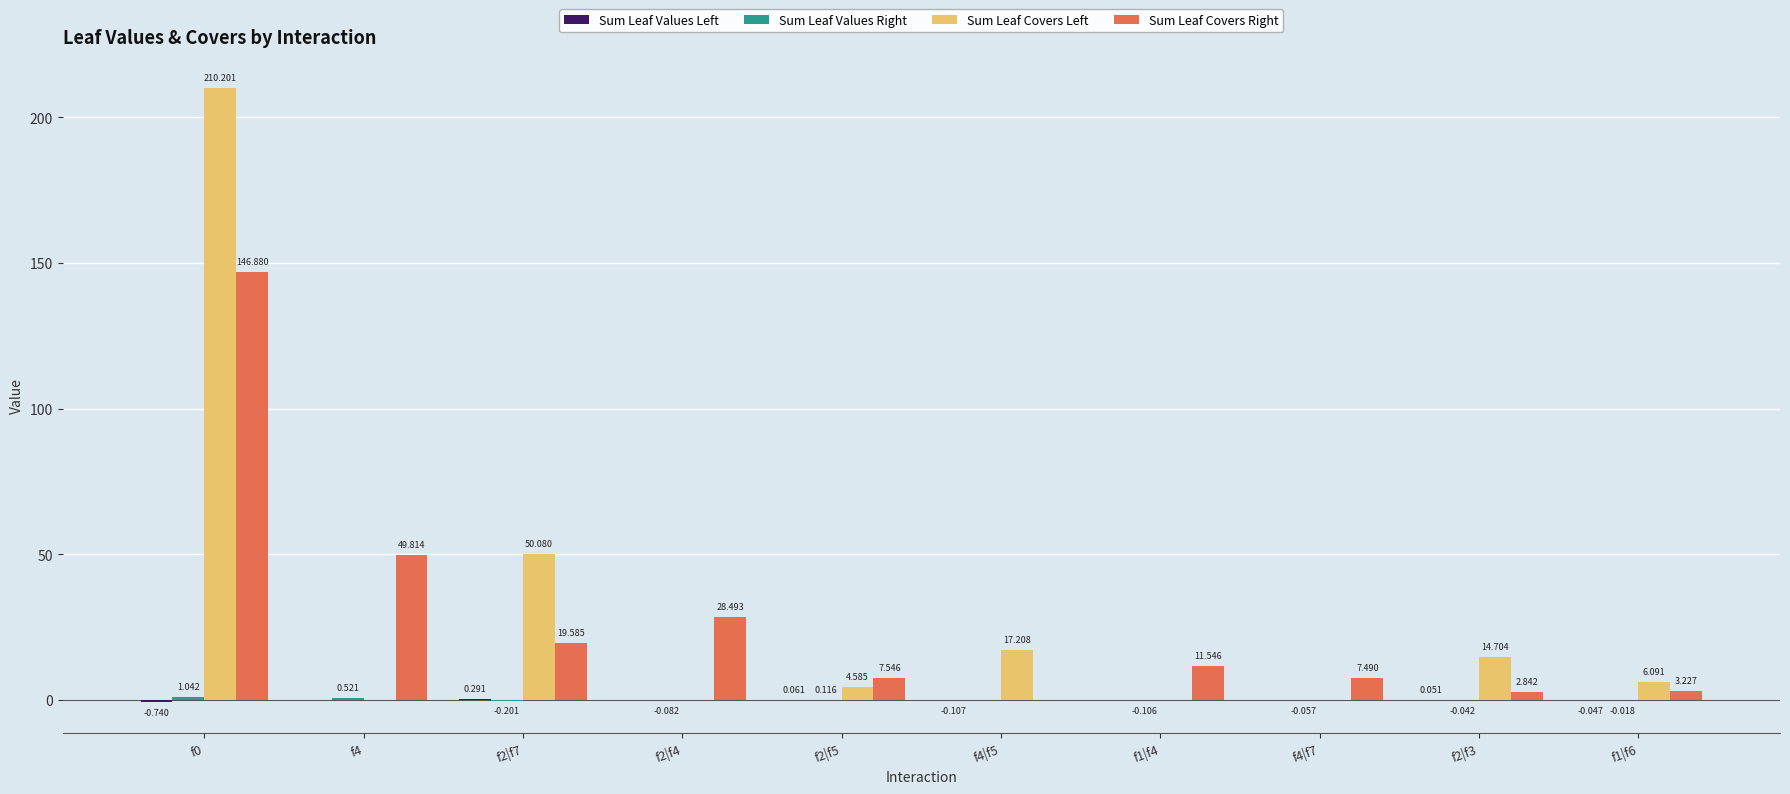

Which series has the largest total across all categories?

Sum Leaf Covers Left